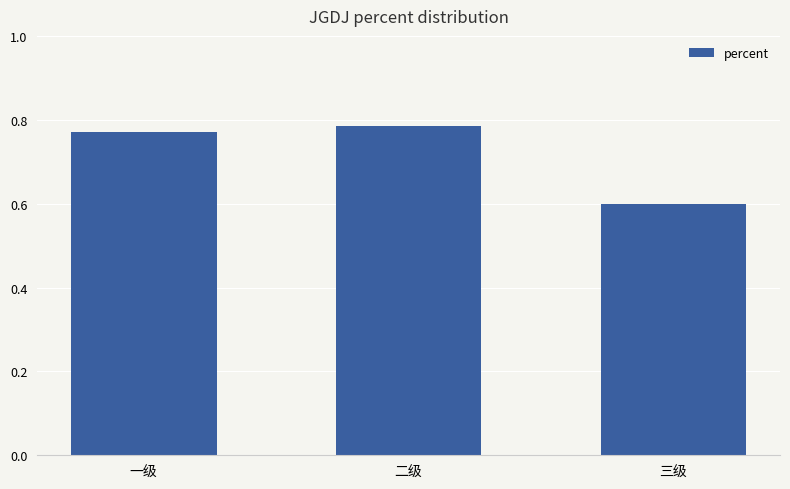

Which category has the lowest value across all series?

三级